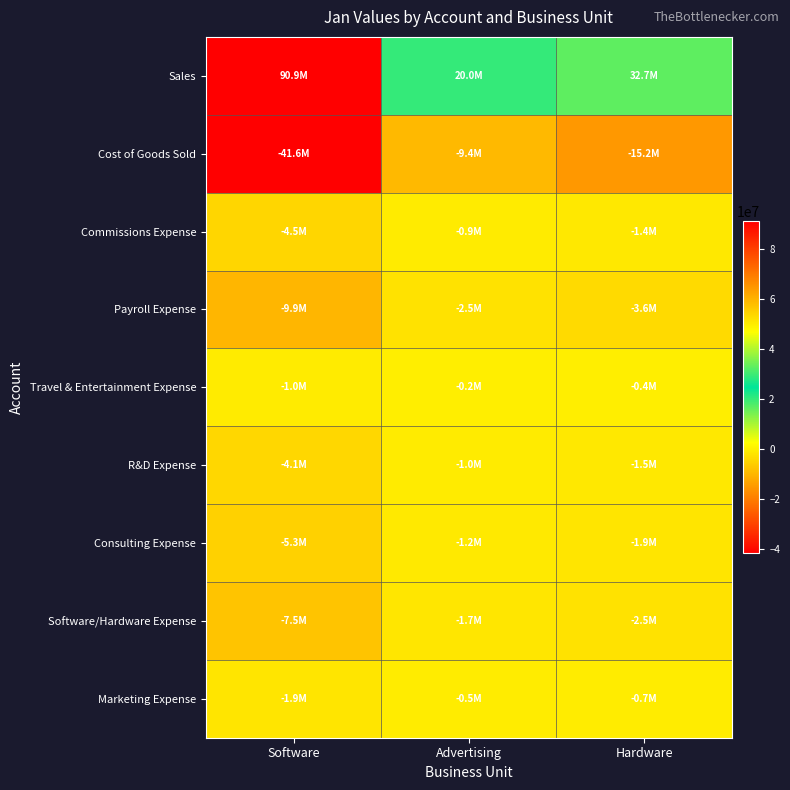

Reading right to left, transcribe all the data shown in this chart.

Sales: Hardware=32732641	Advertising=20003280	Software=90924002
Cost of Goods Sold: Hardware=-15174996	Advertising=-9353324	Software=-41623278
Commissions Expense: Hardware=-1365874	Advertising=-941821	Software=-4454359
Payroll Expense: Hardware=-3625840	Advertising=-2496366	Software=-9901680
Travel & Entertainment Expense: Hardware=-404102	Advertising=-212638	Software=-951255
R&D Expense: Hardware=-1468035	Advertising=-977169	Software=-4094116
Consulting Expense: Hardware=-1854144	Advertising=-1176605	Software=-5261471
Software/Hardware Expense: Hardware=-2454740	Advertising=-1729022	Software=-7549491
Marketing Expense: Hardware=-713163	Advertising=-477650	Software=-1865763